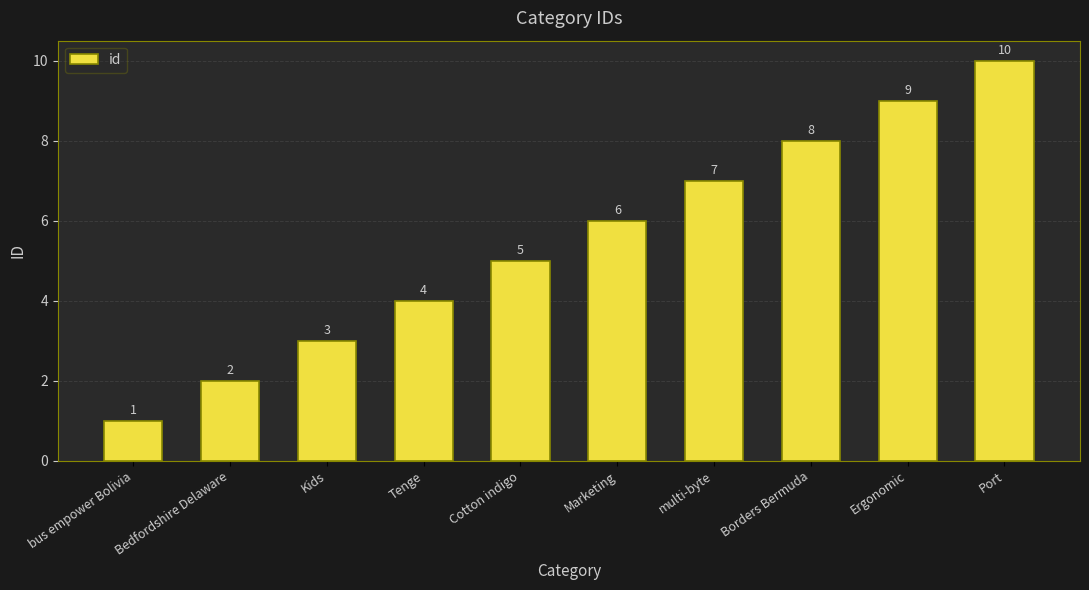

What is the change in value from Bedfordshire Delaware to Marketing?

+4